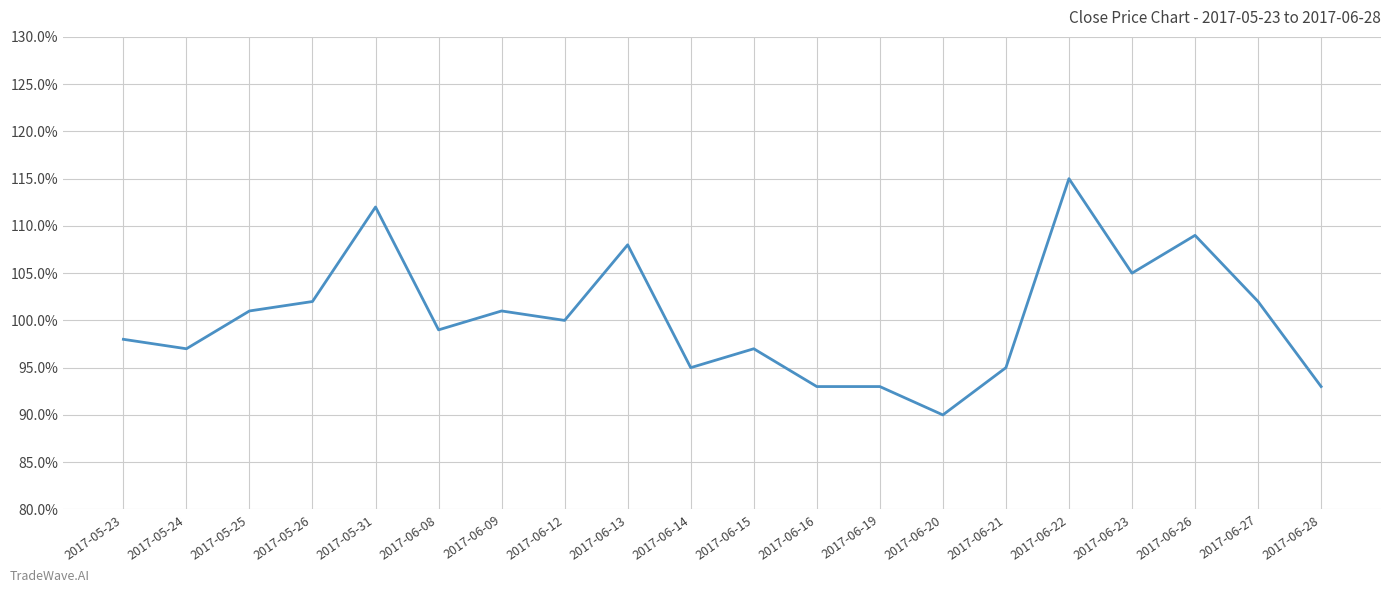

What is the difference between the maximum and second lowest values?

0.2